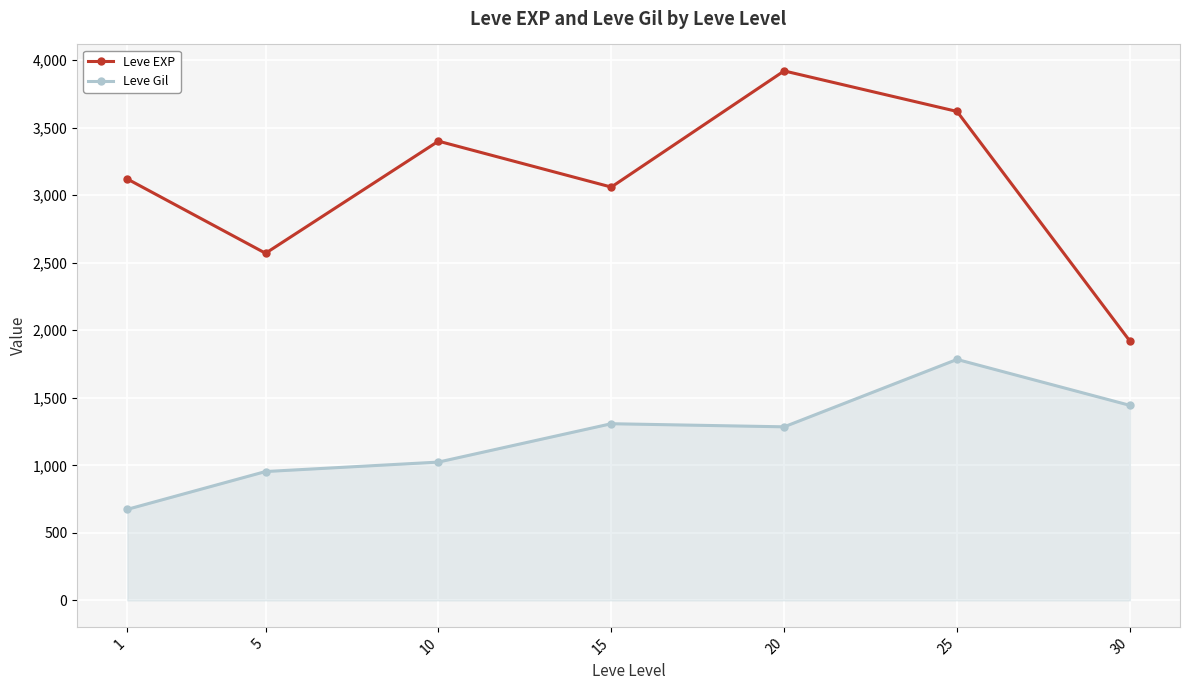

Rank the series by their maximum value, from lowest to highest.

Leve Gil, Leve EXP